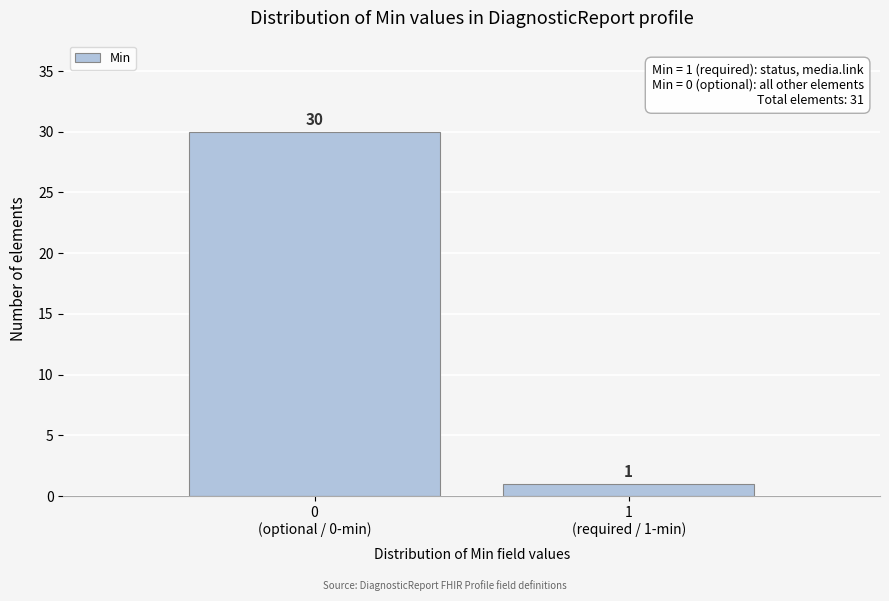

Reading left to right, list all the values displayed in this chart.

30	1